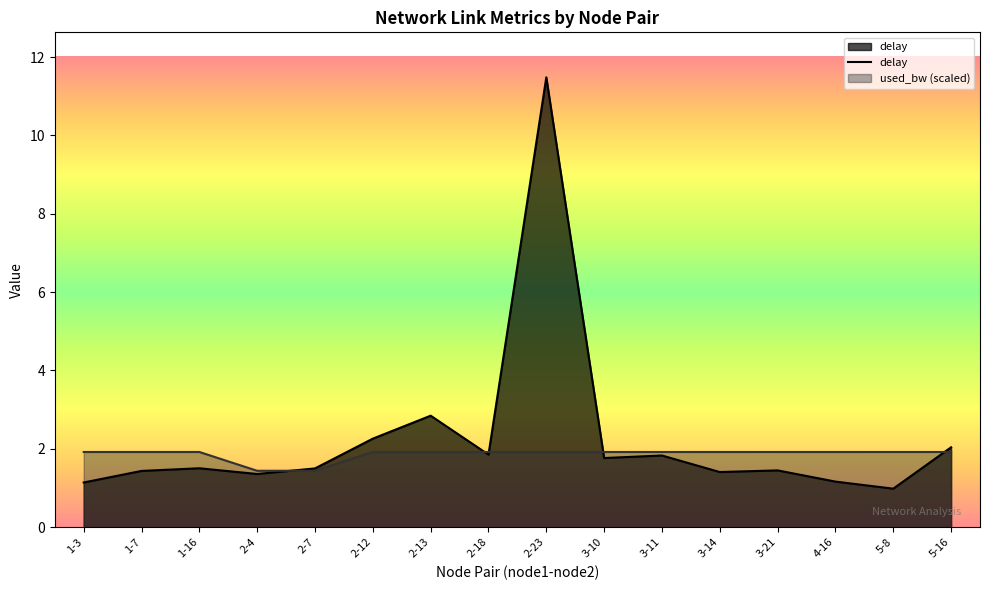

How many data points does each series have?

16